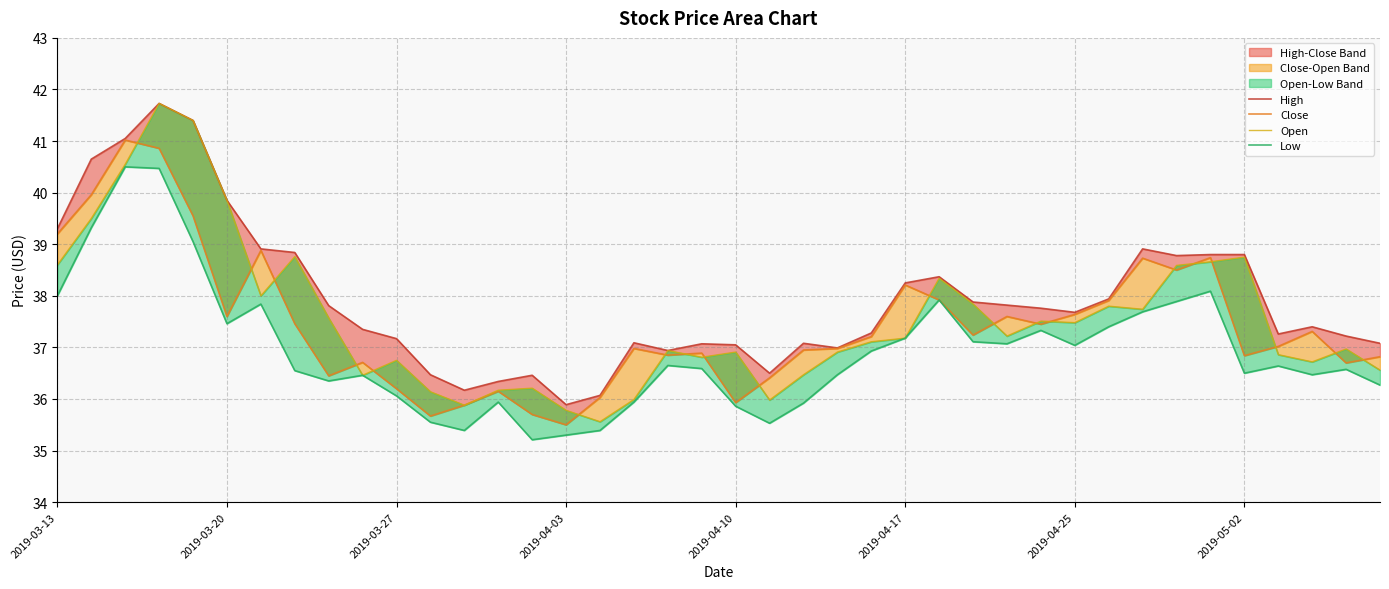

Which has a higher value, 34 or 14?

34